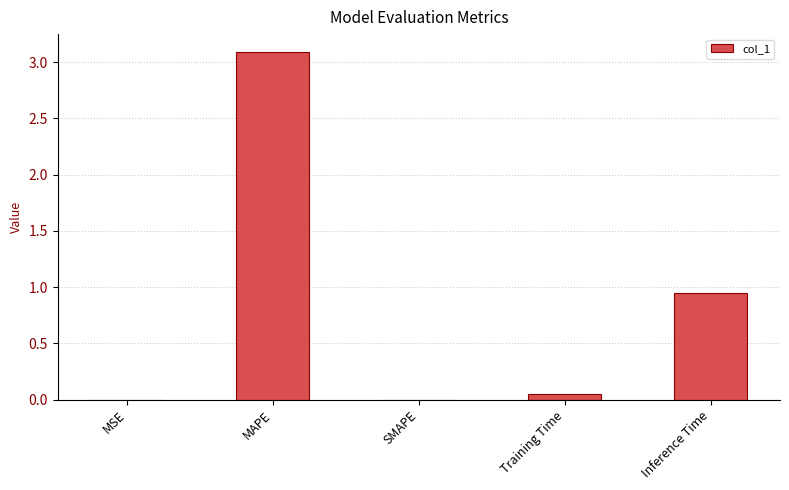

What is the greatest value displayed?

3.1